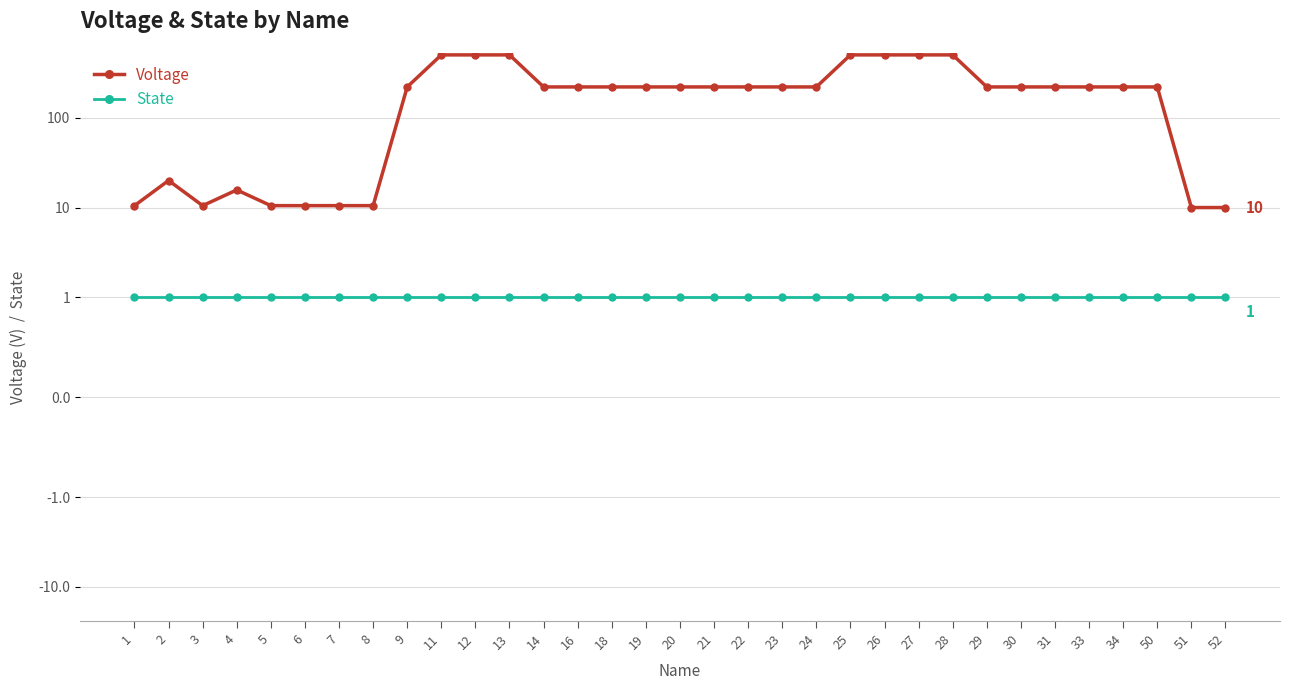

True or false: Voltage has a value of 10.5 at 8.

True